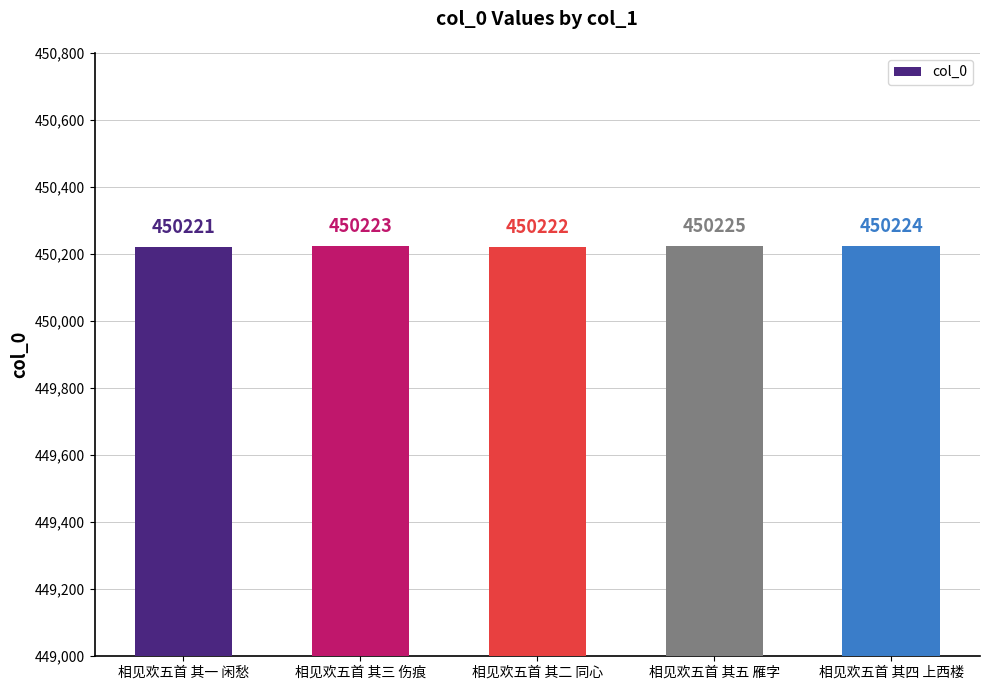

Rank the categories by value from highest to lowest.

相见欢五首 其五 雁字, 相见欢五首 其四 上西楼, 相见欢五首 其三 伤痕, 相见欢五首 其二 同心, 相见欢五首 其一 闲愁